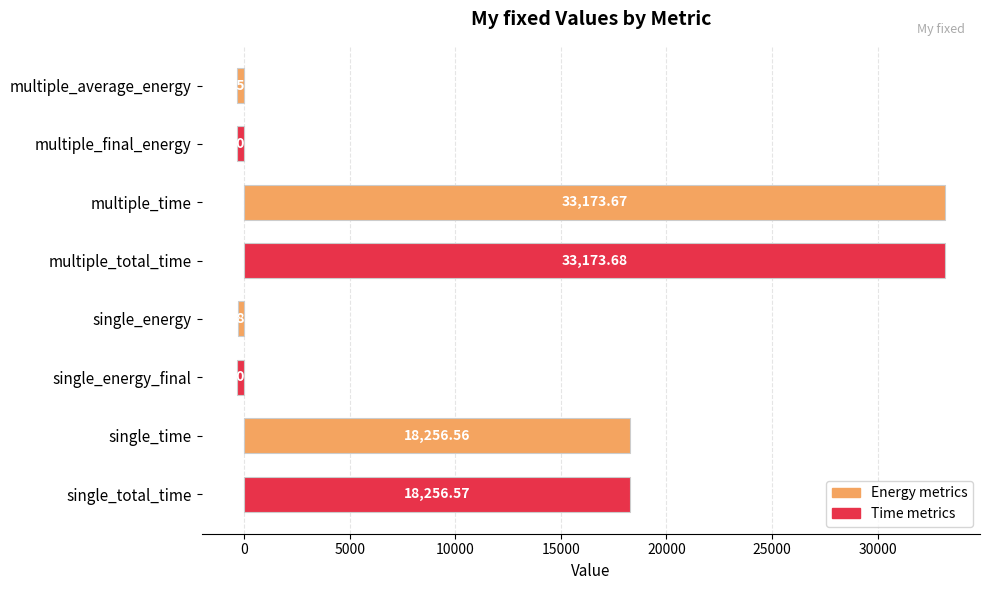

At which label is the value closest to 16416?

single_time